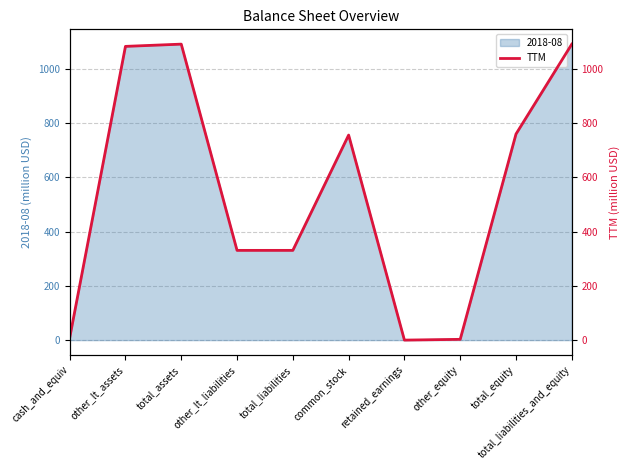

The chart shows a value of 175.8 at total_liabilities. True or false?

False